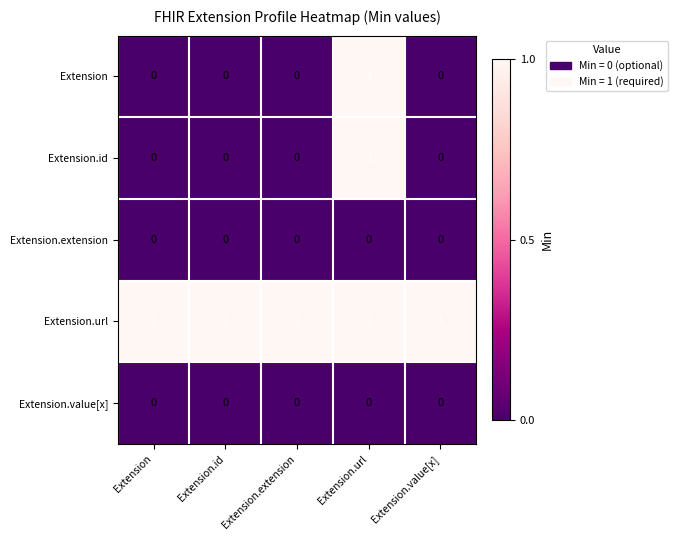

What is the greatest value displayed?

1